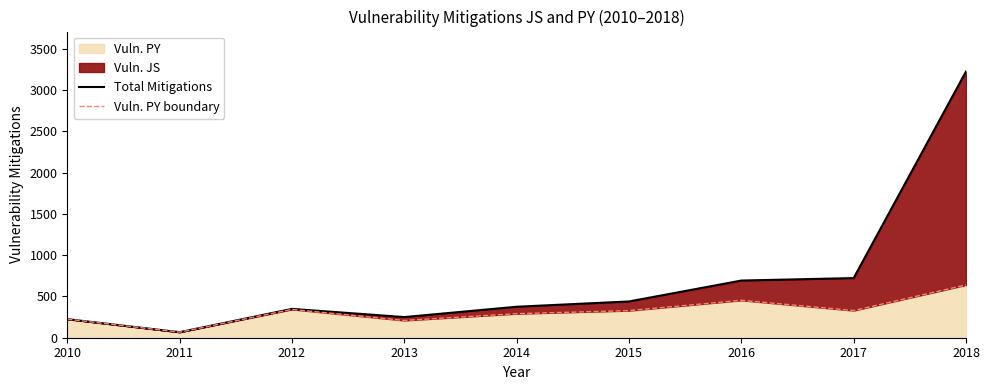

Which category has the highest value across all series?

2018